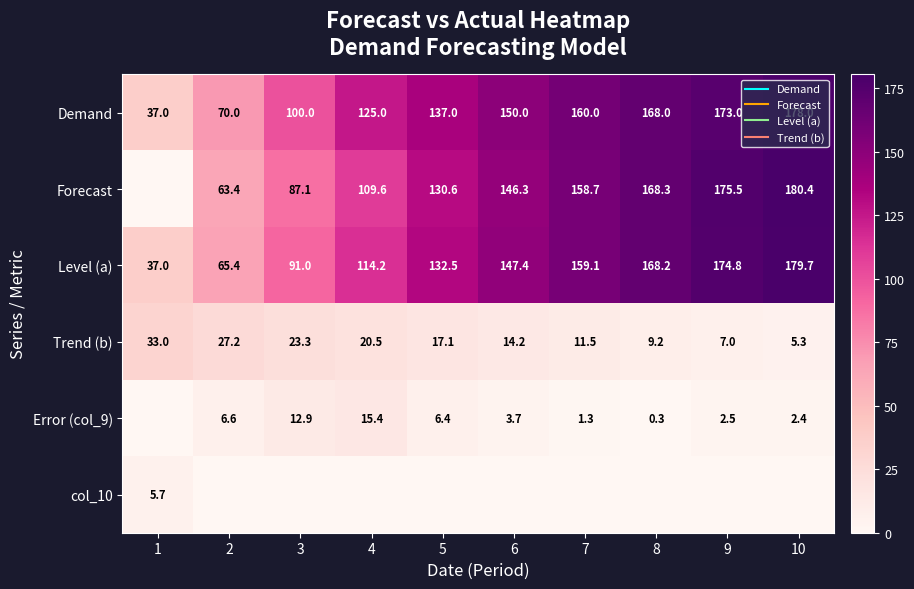

Where does the Forecast series first go above 146?

6